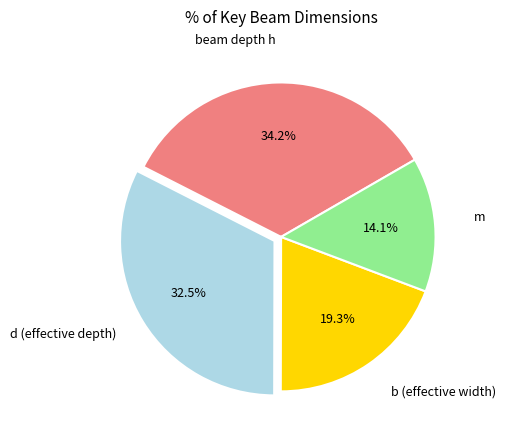

Is there any slice that represents more than half of the pie?

No